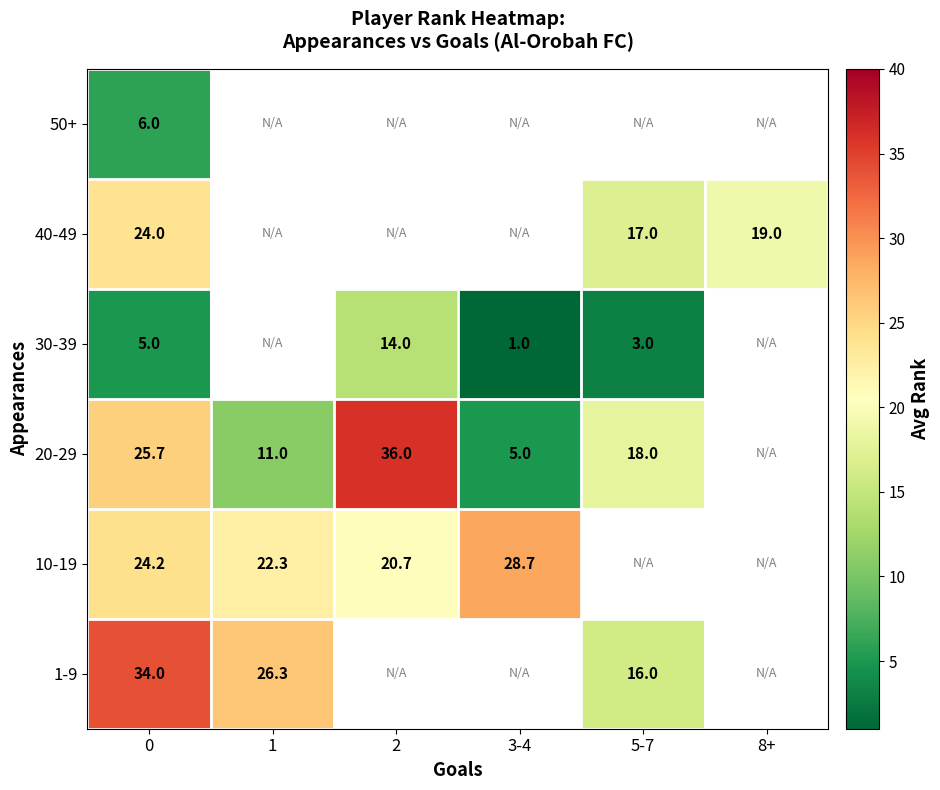

Which has a higher value, 1 or 3-4?

3-4